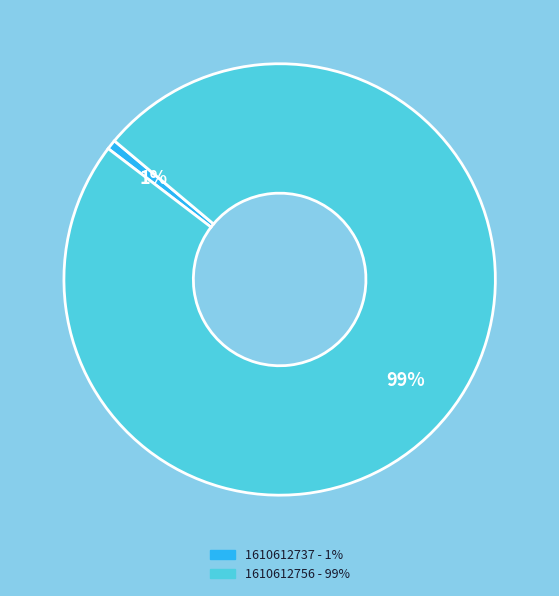

Do 1610612737 and 1610612756 together represent more than half of the pie?

Yes